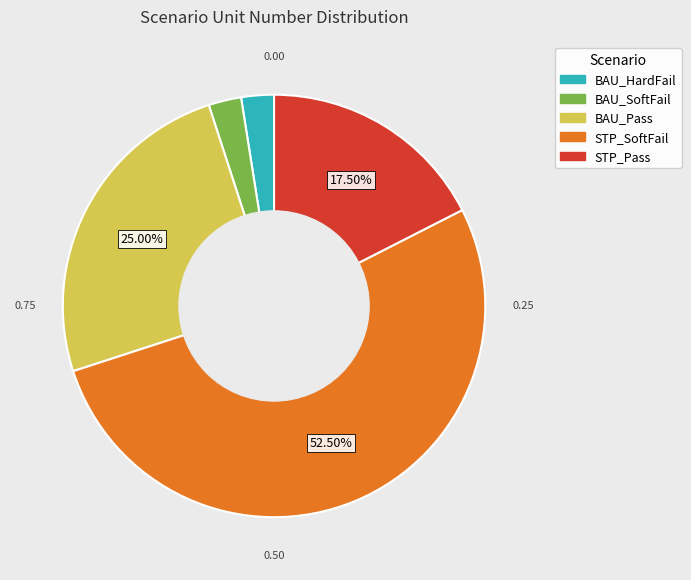

Do BAU_HardFail and STP_Pass together represent more than half of the pie?

No